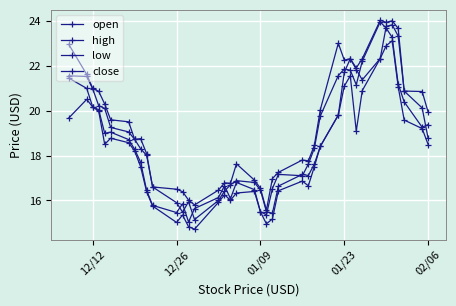

How many lines are shown in the chart?

4